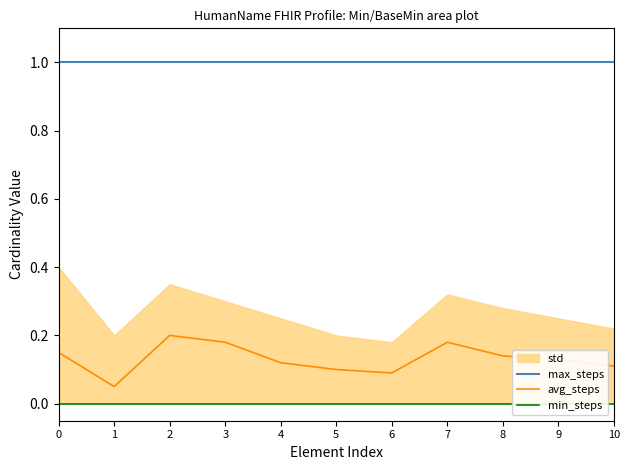

True or false: max_steps has more than 2 interior local peaks.

False